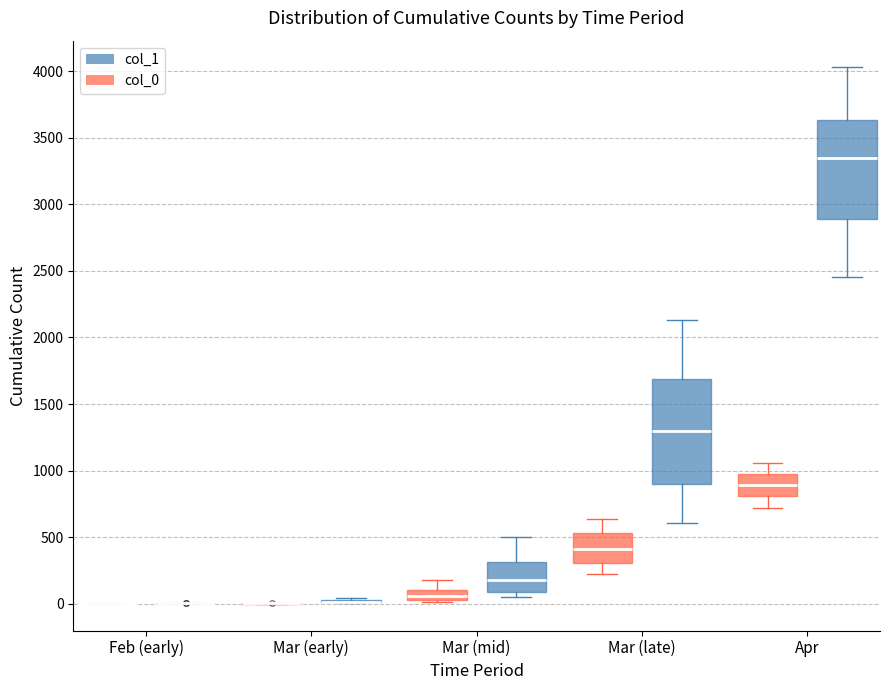

Where is the lower edge of the box for Apr (col_1) on the y-axis? The values are not printed on the chart, so give them approximately, as read against the axis.

2900